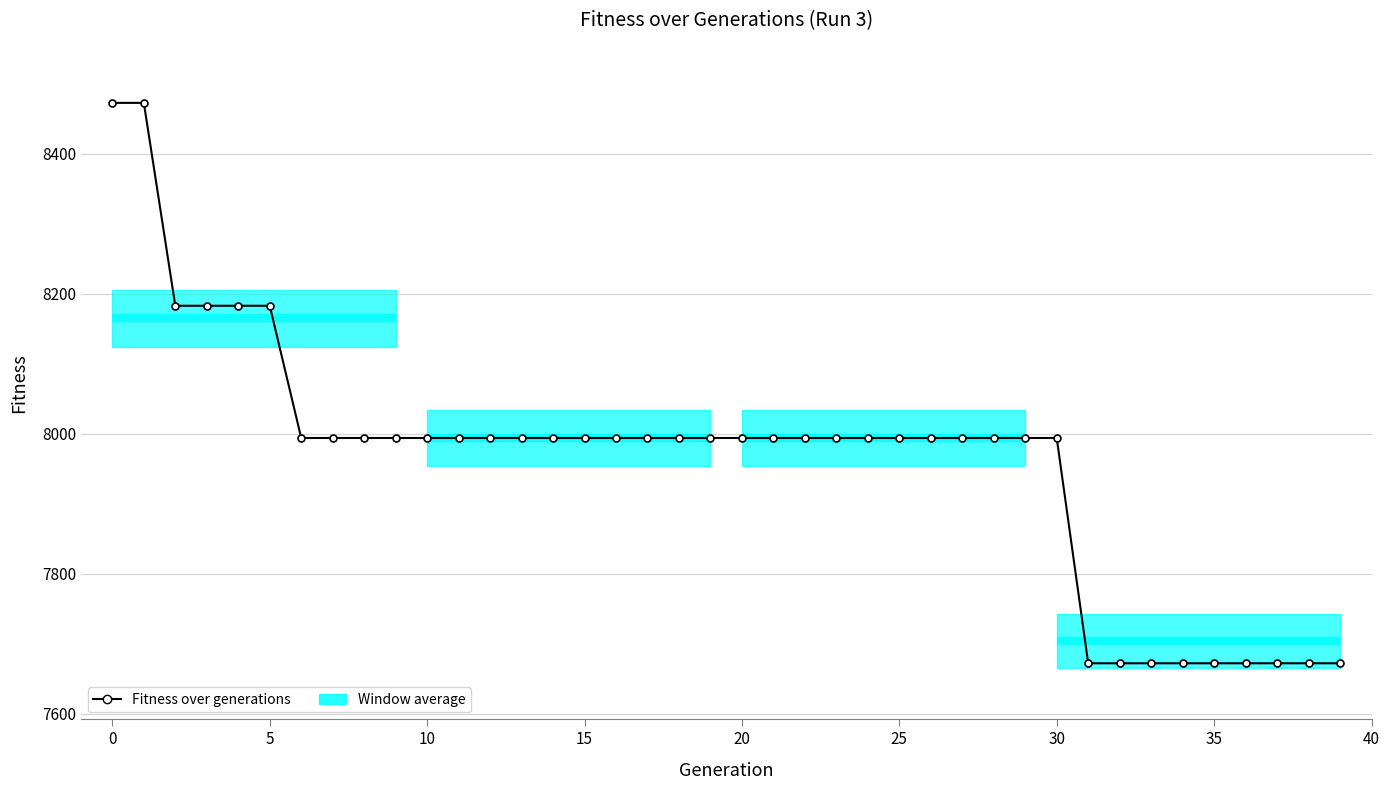

What is the value of the 27th point from the left?

7994